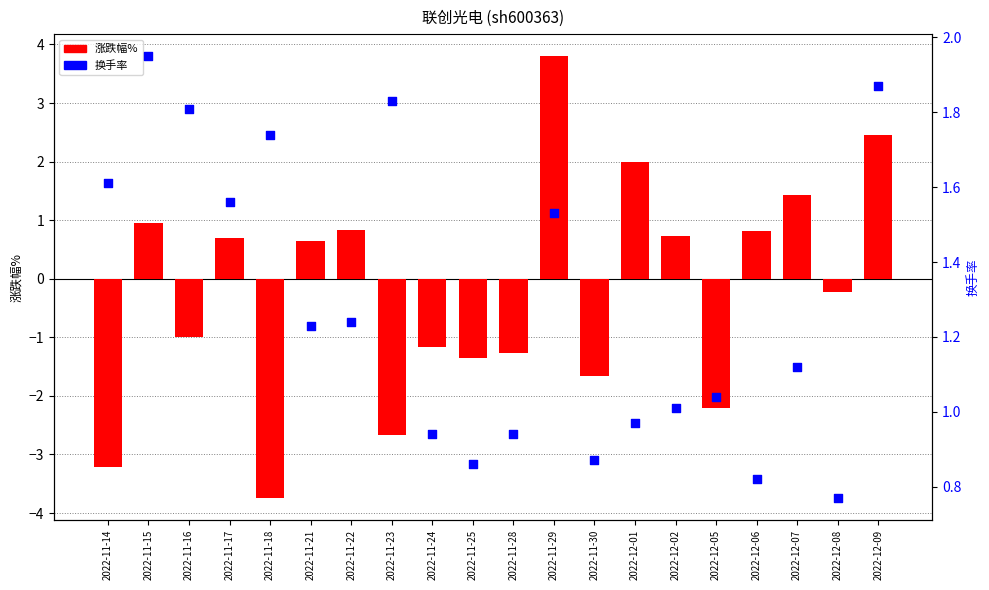

What are all the series names shown in the legend?

涨跌幅%, 换手率